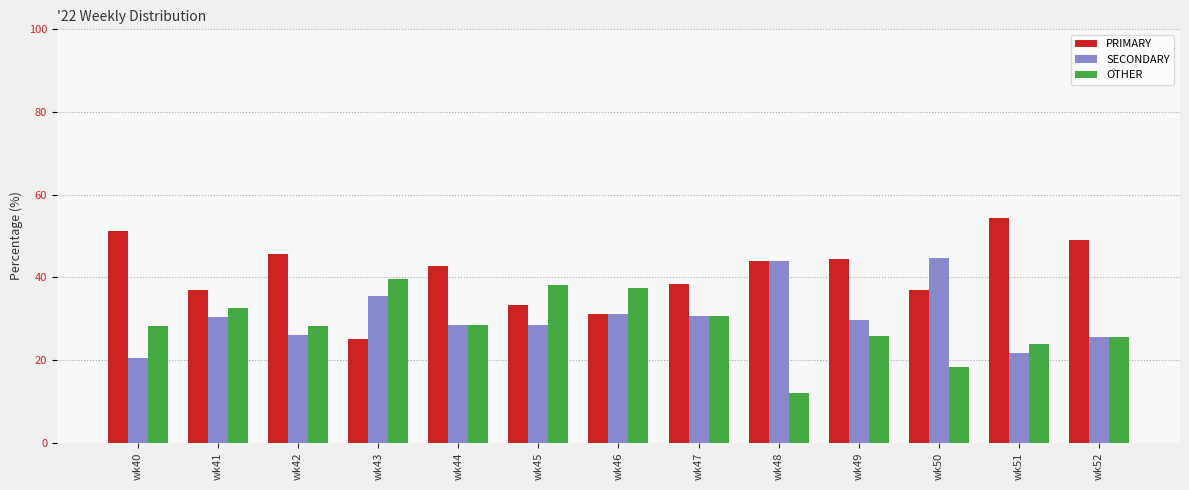

What is the difference between the highest and lowest values at wk52?

23.4